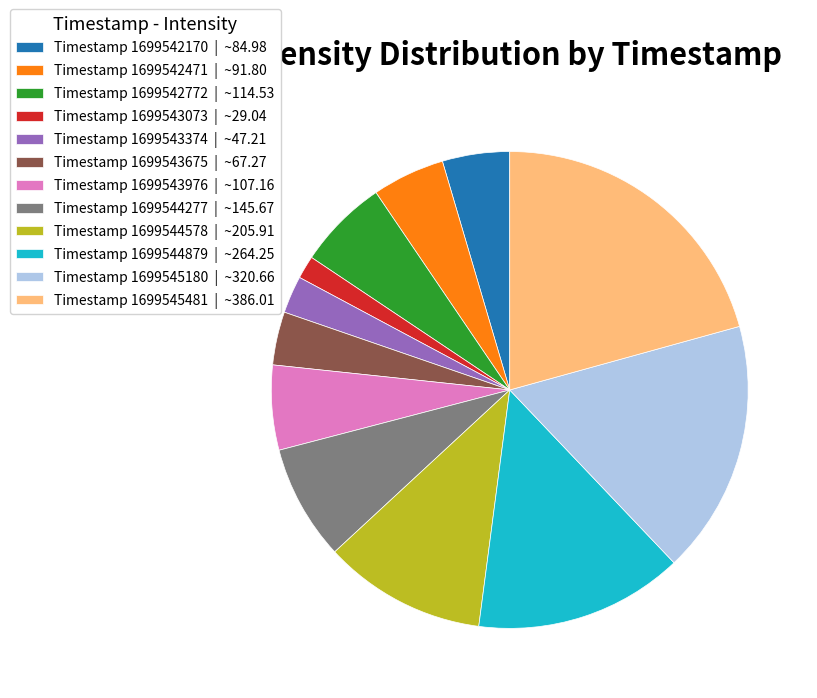

Is the sum of Timestamp 1699542772 | ~114.53 and Timestamp 1699545481 | ~386.01 greater than half?

No